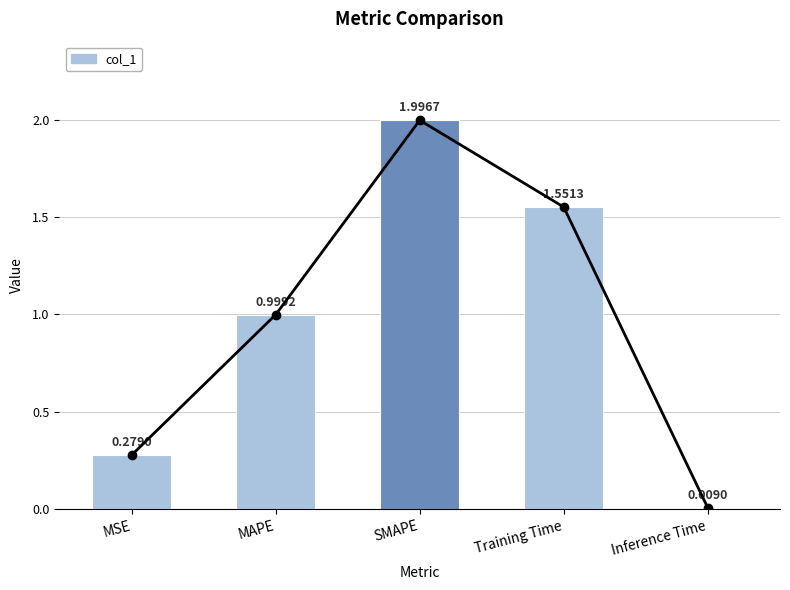

What is the sum of all values?

4.8